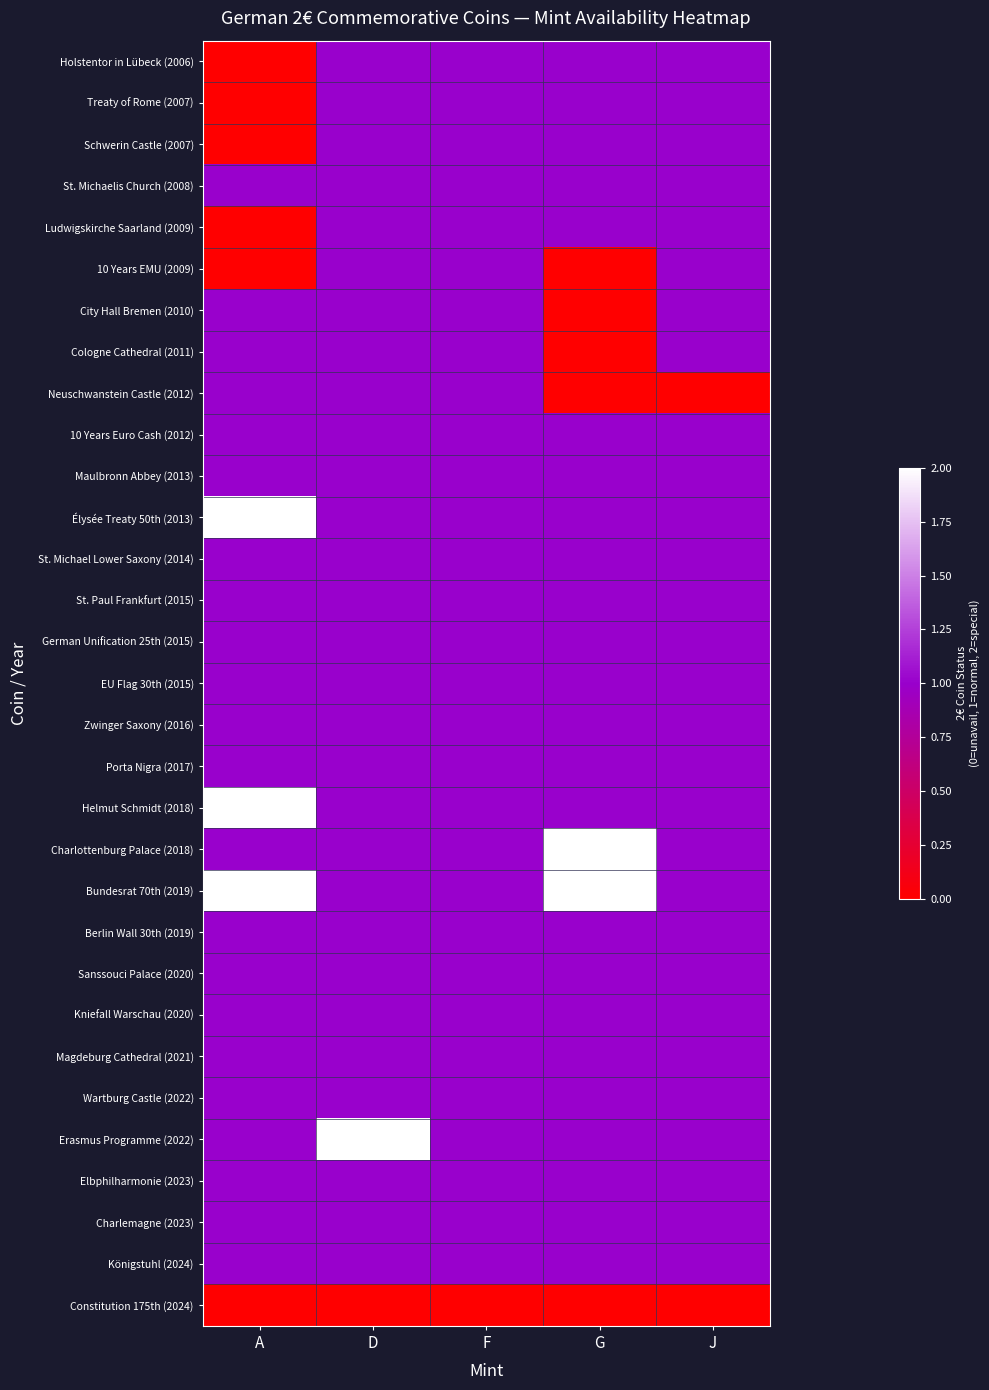

At how many categories does at least one series exceed 0?

5